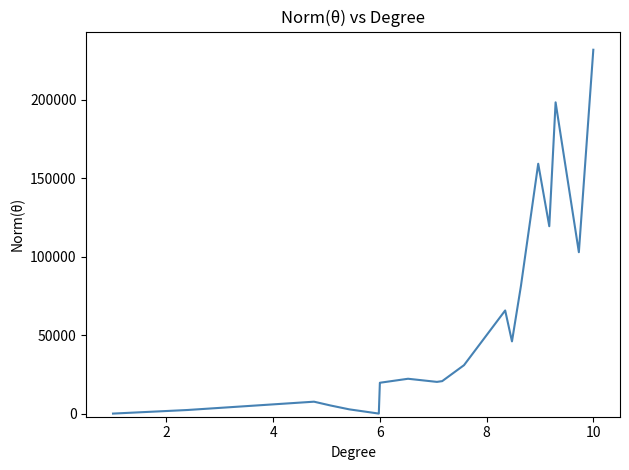

What is the difference between the maximum and minimum values?

231958.9